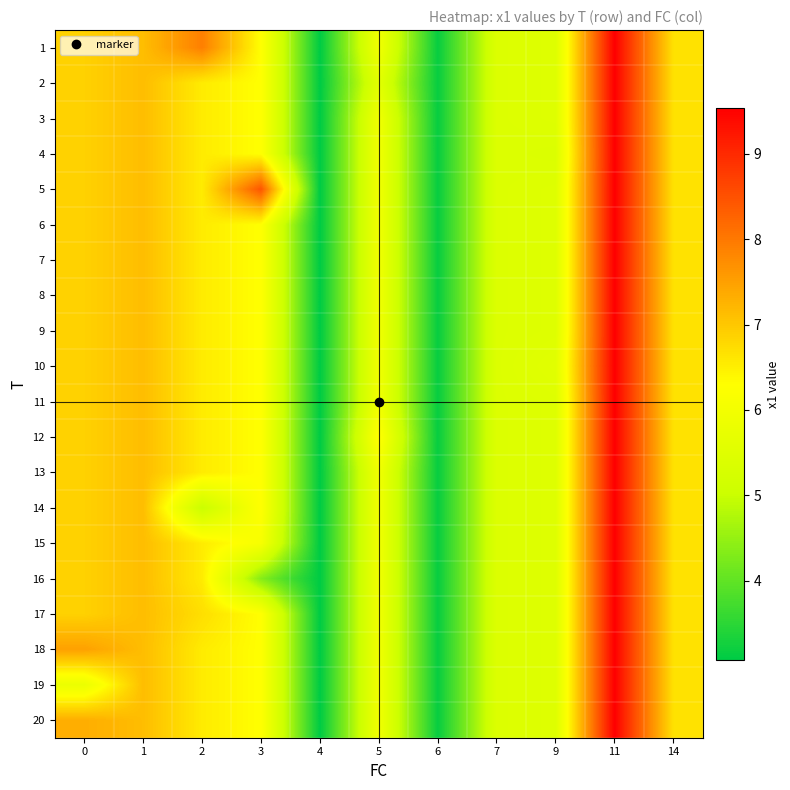

Reading right to left, transcribe all the data shown in this chart.

1: 14=6.7	11=9.5	9=5.5	7=5.4	6=3.2	5=6.0	4=3.1	3=6.3	2=7.9	1=7.1	0=6.9
2: 14=6.7	11=9.5	9=5.5	7=5.4	6=3.2	5=5.6	4=3.1	3=6.3	2=6.6	1=7.1	0=6.9
3: 14=6.7	11=9.5	9=5.5	7=5.4	6=3.2	5=6.0	4=3.1	3=6.3	2=6.6	1=7.1	0=6.9
4: 14=6.7	11=9.5	9=5.4	7=5.4	6=3.2	5=6.0	4=3.1	3=6.3	2=6.6	1=7.1	0=6.9
5: 14=6.7	11=9.5	9=5.5	7=5.4	6=3.2	5=6.0	4=3.1	3=8.4	2=6.6	1=7.1	0=6.9
6: 14=6.7	11=9.5	9=5.5	7=5.4	6=3.2	5=6.0	4=3.1	3=6.3	2=6.6	1=7.1	0=6.9
7: 14=6.7	11=9.5	9=5.5	7=5.4	6=3.2	5=6.0	4=3.1	3=6.3	2=6.6	1=7.1	0=6.9
8: 14=6.7	11=9.5	9=5.5	7=5.4	6=3.2	5=6.0	4=3.1	3=6.3	2=6.6	1=7.1	0=6.9
9: 14=6.7	11=9.5	9=5.5	7=5.4	6=3.2	5=6.0	4=3.1	3=6.3	2=6.6	1=7.1	0=6.9
10: 14=6.7	11=9.5	9=5.6	7=5.4	6=3.2	5=6.0	4=3.1	3=6.3	2=6.6	1=7.1	0=6.9
11: 14=6.7	11=9.5	9=5.5	7=5.4	6=3.2	5=6.0	4=3.1	3=6.3	2=6.6	1=7.1	0=6.9
12: 14=6.7	11=9.5	9=5.5	7=5.4	6=3.2	5=6.3	4=3.1	3=6.3	2=6.6	1=7.1	0=6.9
13: 14=6.7	11=9.5	9=5.5	7=5.4	6=3.2	5=6.0	4=3.1	3=6.3	2=6.6	1=7.1	0=6.9
14: 14=6.7	11=9.5	9=5.5	7=5.4	6=3.2	5=6.0	4=3.1	3=6.3	2=5.0	1=7.1	0=6.9
15: 14=6.7	11=9.5	9=5.5	7=5.4	6=3.2	5=6.0	4=3.1	3=6.1	2=6.6	1=7.1	0=6.9
16: 14=6.7	11=9.5	9=5.5	7=5.4	6=3.2	5=6.0	4=3.1	3=4.3	2=6.6	1=7.1	0=6.9
17: 14=6.7	11=9.5	9=5.5	7=5.4	6=3.2	5=6.0	4=3.1	3=6.3	2=6.7	1=7.1	0=6.9
18: 14=6.7	11=9.5	9=5.5	7=5.4	6=3.2	5=6.0	4=3.1	3=6.3	2=6.6	1=7.1	0=7.5
19: 14=6.7	11=9.5	9=5.5	7=5.4	6=3.2	5=6.0	4=3.1	3=6.3	2=6.6	1=7.1	0=5.8
20: 14=6.7	11=9.5	9=5.5	7=5.4	6=3.2	5=6.0	4=3.1	3=6.3	2=6.6	1=7.1	0=7.3